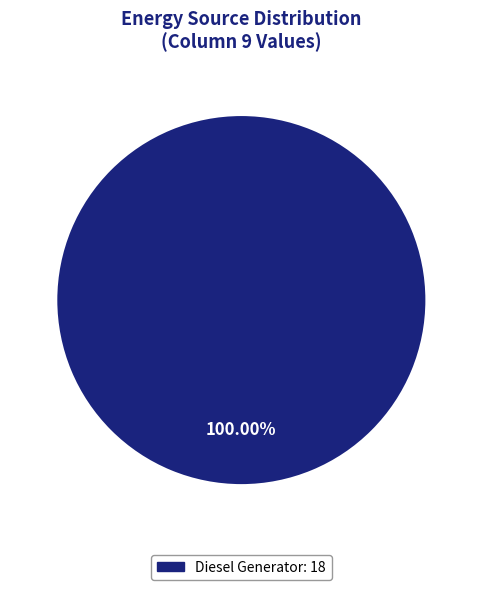

Is there any slice that represents more than half of the pie?

Yes